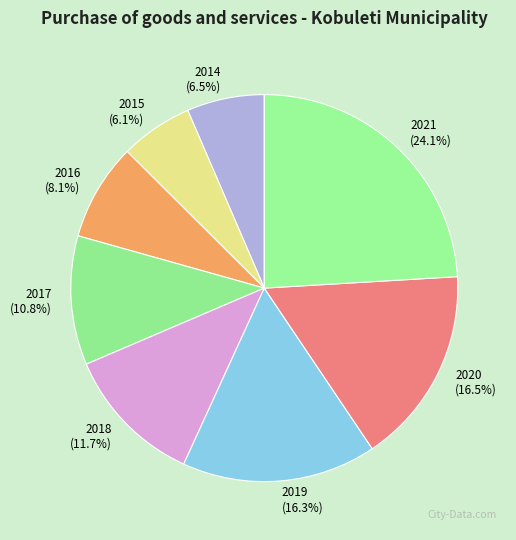

Count the number of slices in the pie.

8